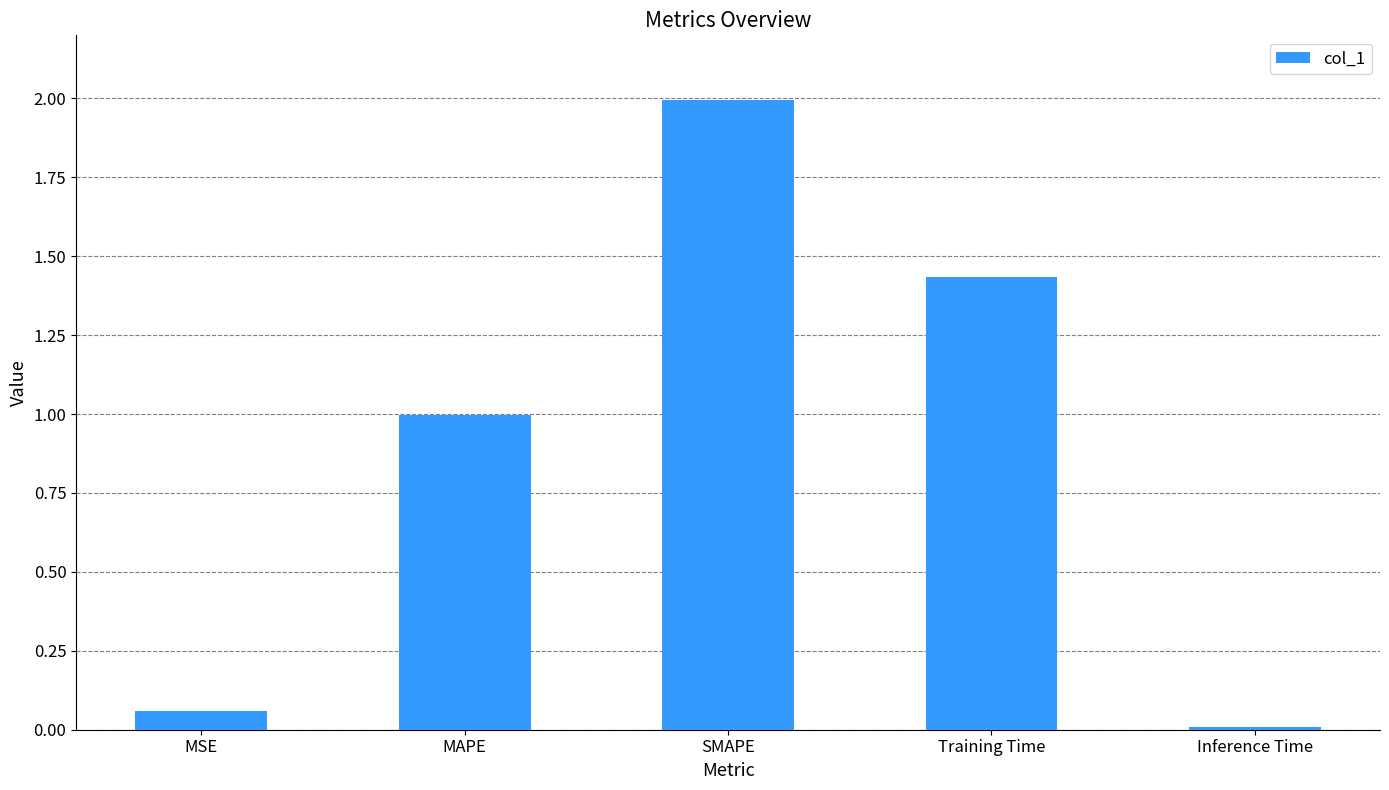

List the labels in order of value, smallest first.

Inference Time, MSE, MAPE, Training Time, SMAPE